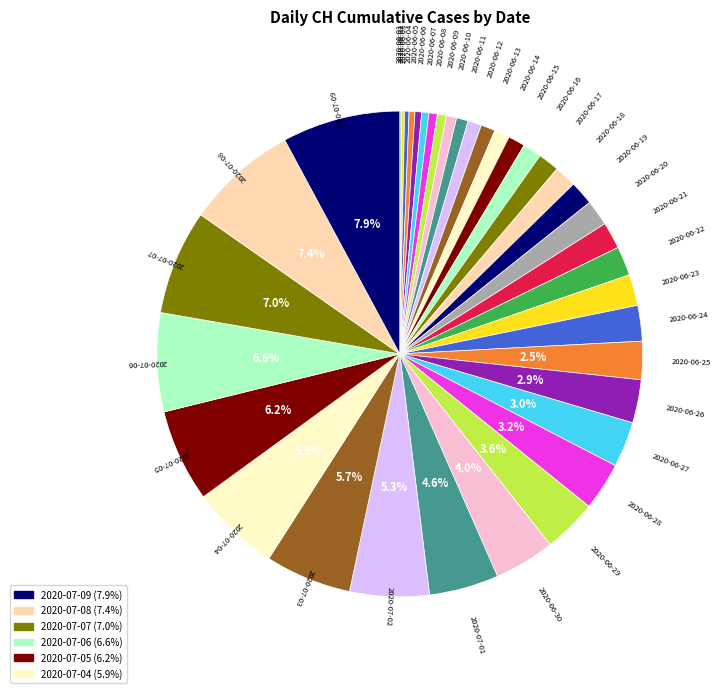

Which category has the biggest portion of the pie?

2020-07-09